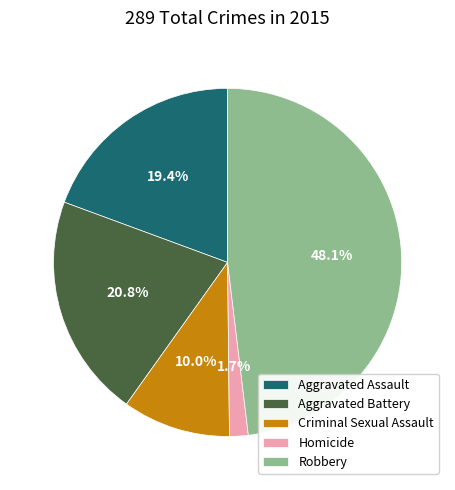

To the nearest percent, what is the combined percentage of Robbery and Criminal Sexual Assault?

58%